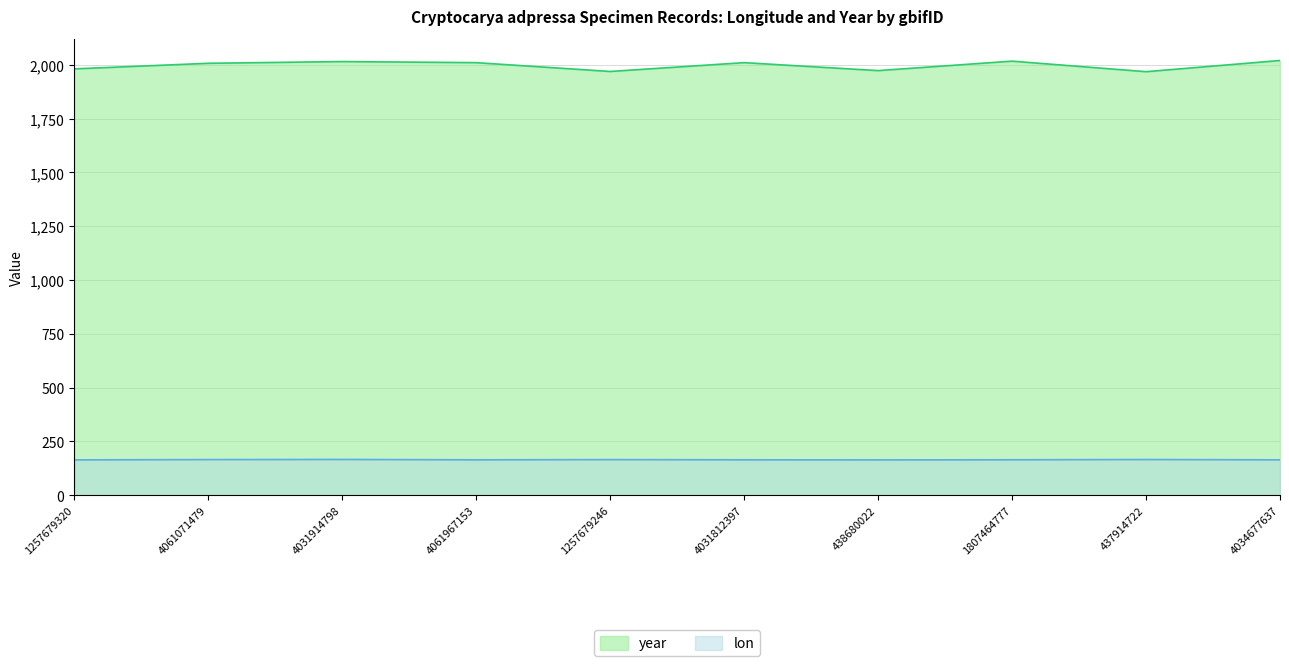

Does the chart display data point markers on the line(s)?

No